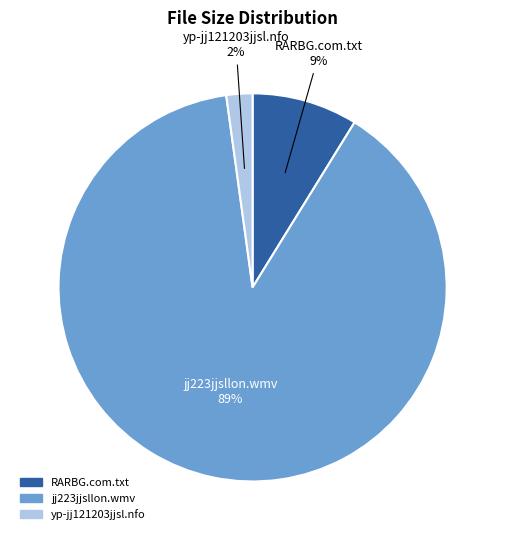

To the nearest percent, what is the average slice percentage?

33%